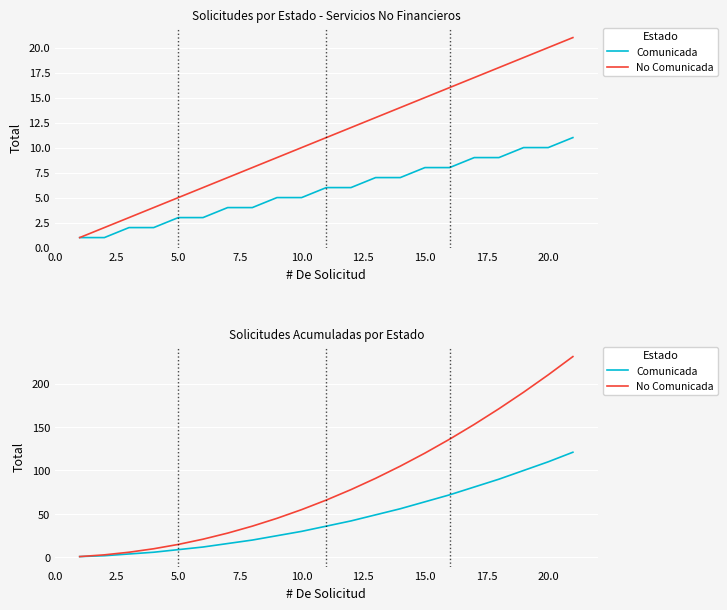

True or false: No Comunicada and Comunicada intersect in this chart.

False